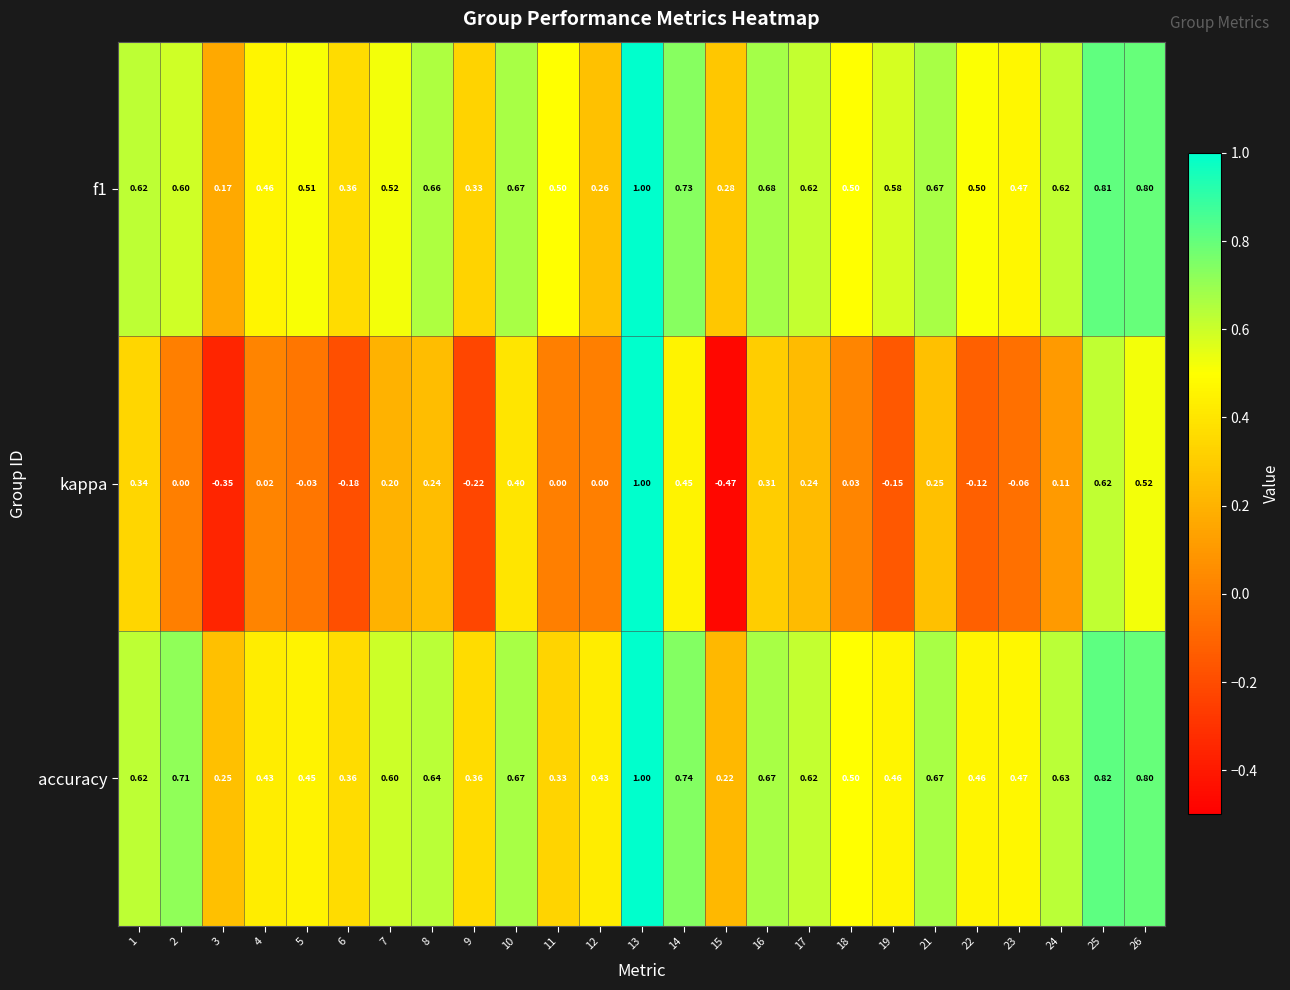

Is the value of f1 at 16 greater than the value of kappa at 18?

Yes